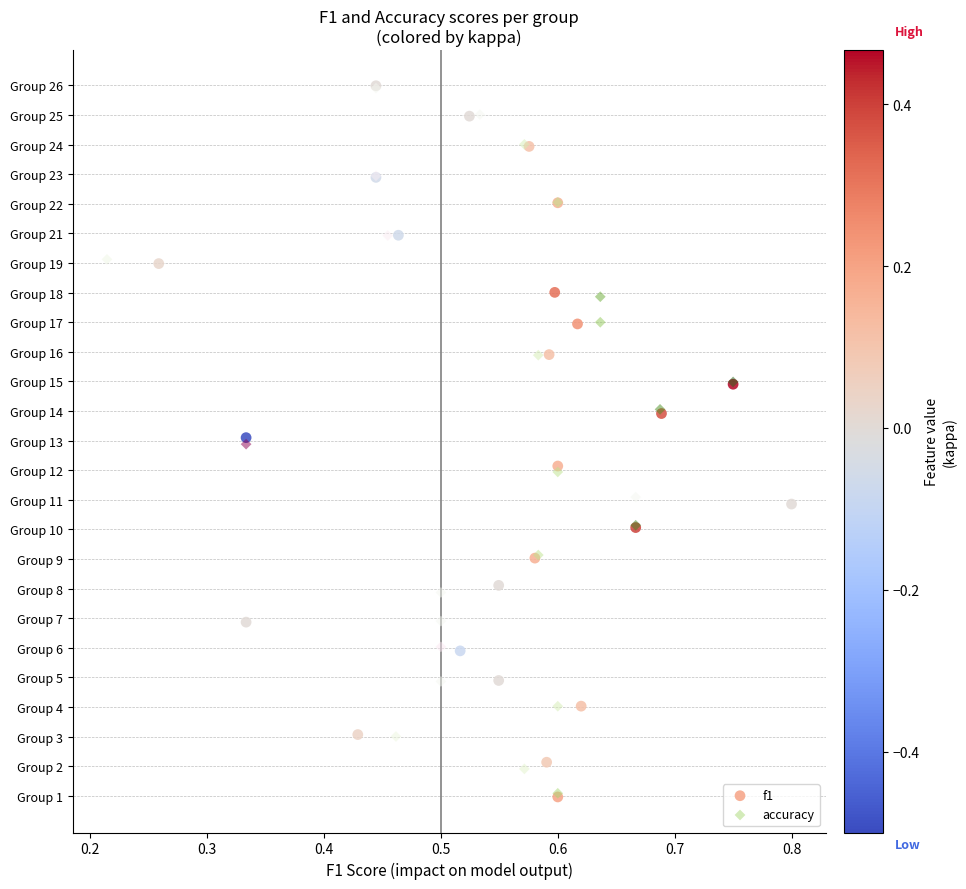

Which series has the largest Y range (max minus min)?

f1